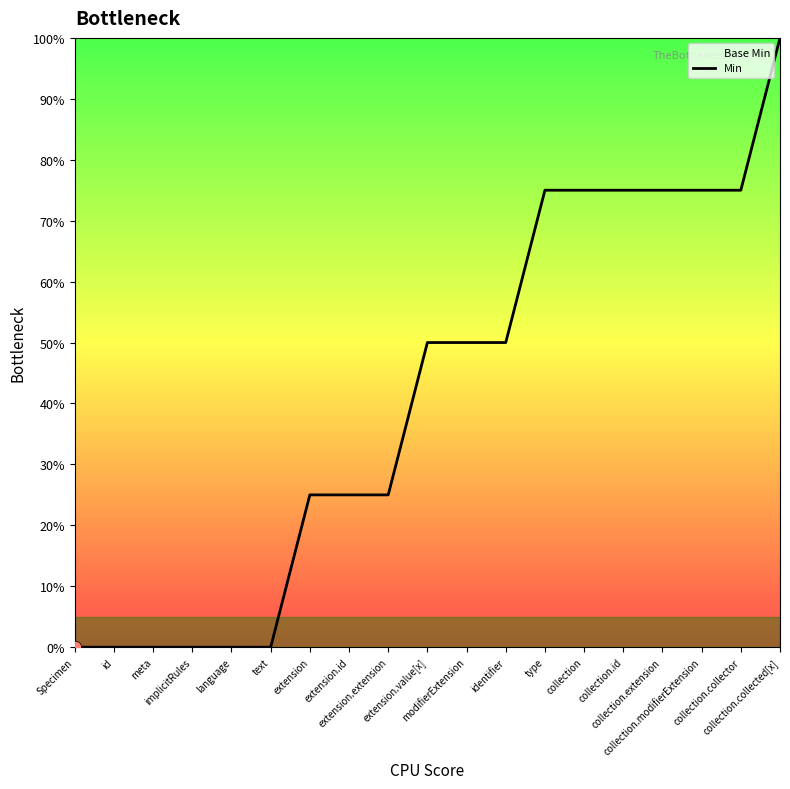

What is the change in value from Specimen to identifier?

+50.0